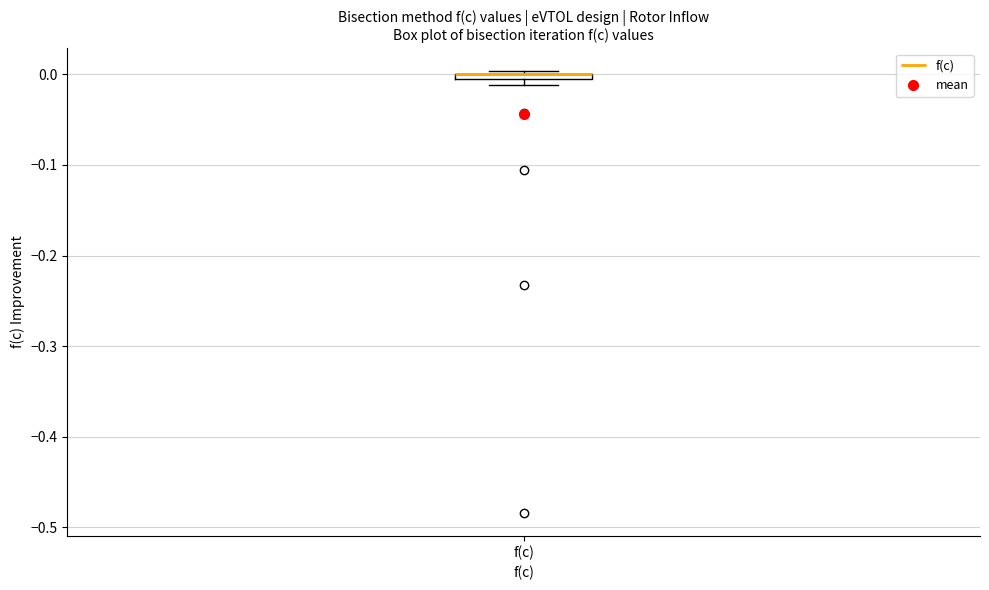

Where is the lower edge of the box for f(c) on the y-axis? The values are not printed on the chart, so give them approximately, as read against the axis.

-0.01